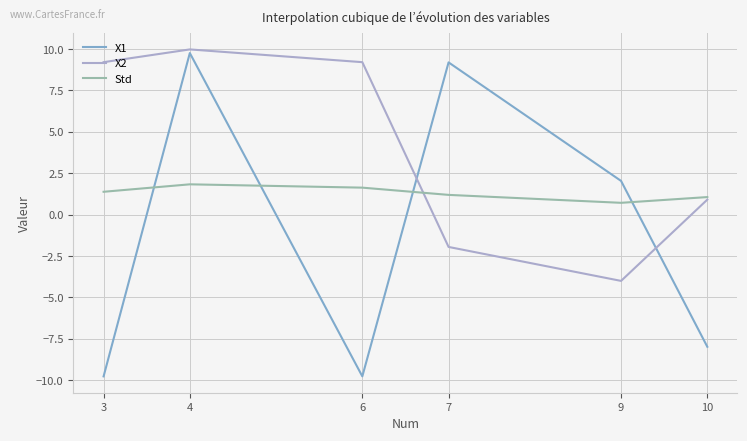

How many lines are shown in the chart?

3